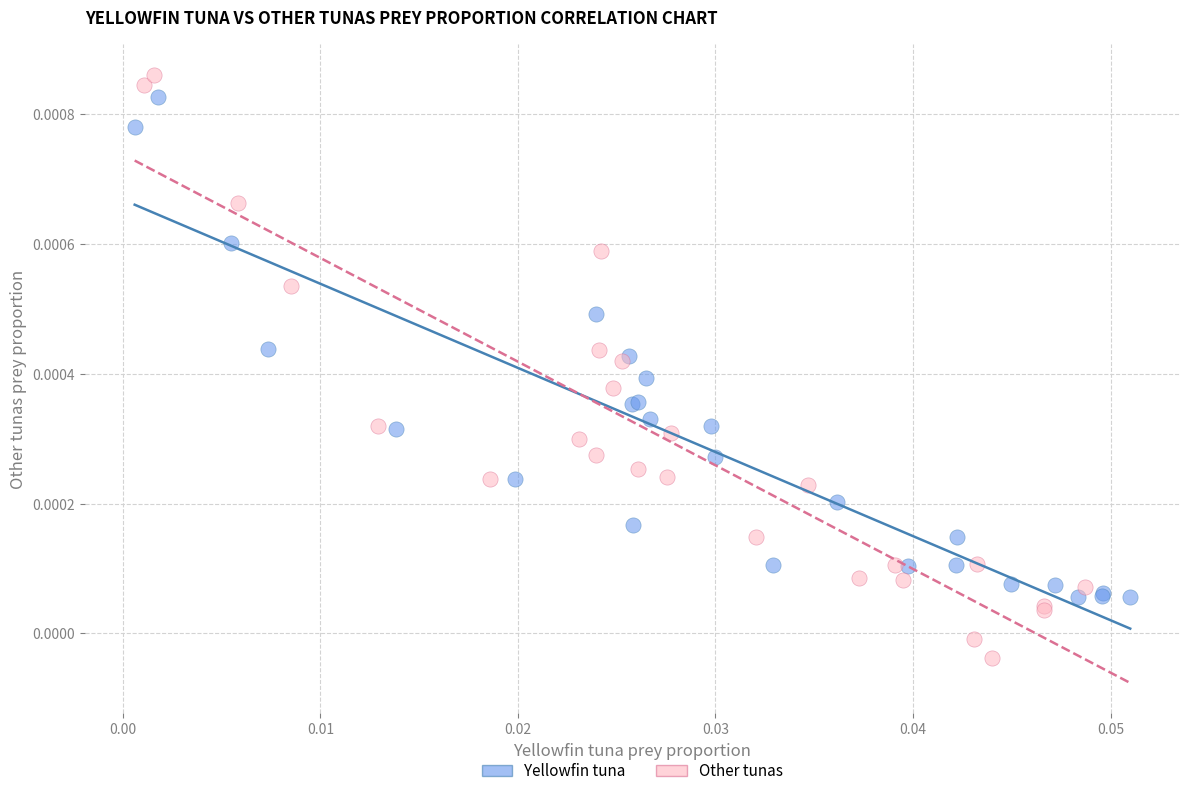

Which series contains the highest Y value?

Other tunas